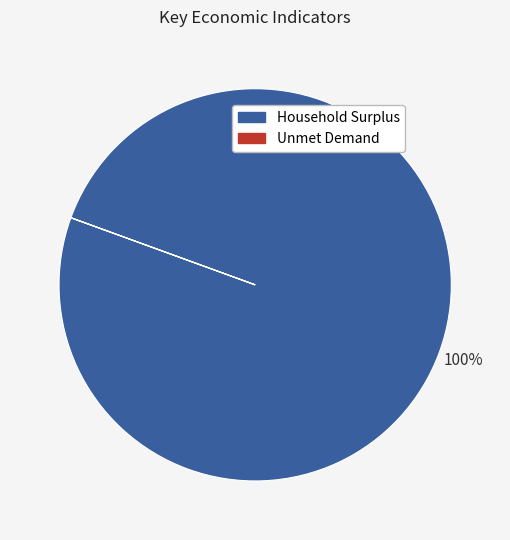

To the nearest percent, what is the average slice percentage?

50%